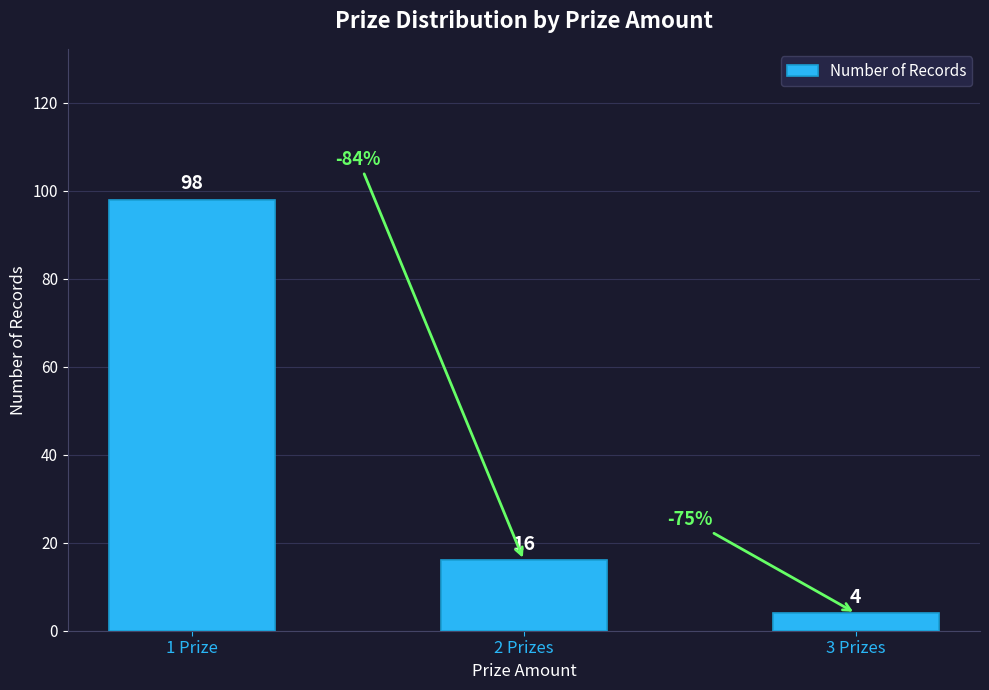

Reading right to left, extract all data points from this chart.

3 Prizes=4	2 Prizes=16	1 Prize=98